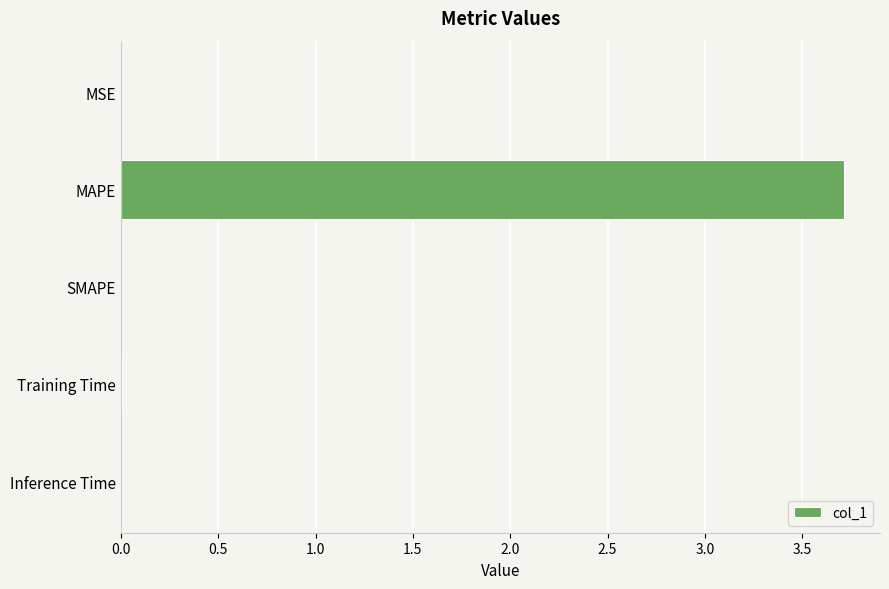

Which has a higher value, MAPE or Training Time?

MAPE